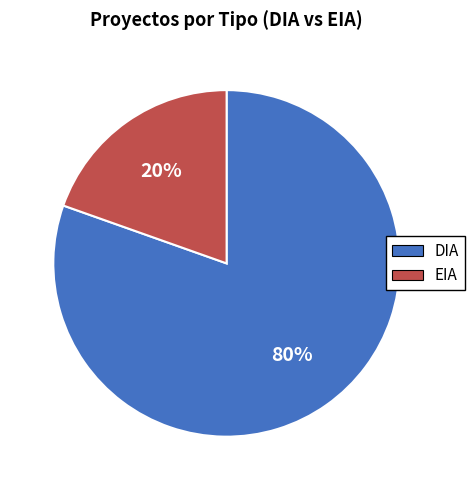

Count the number of slices in the pie.

2